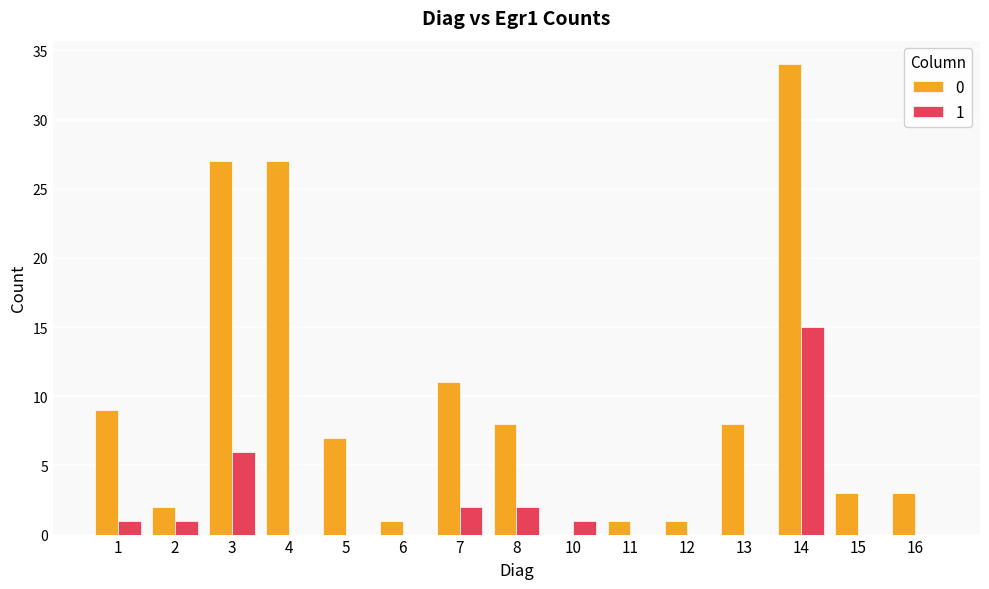

How many groups of bars are there?

15